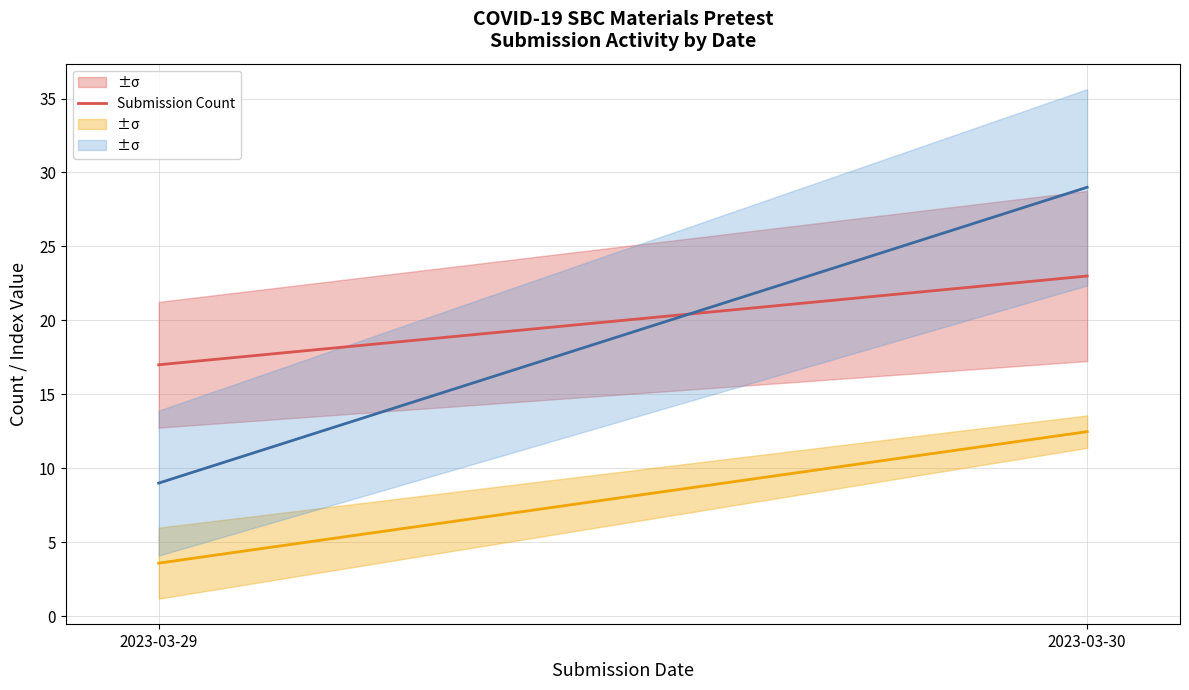

True or false: the data shows 23 at 2023-03-30.

True